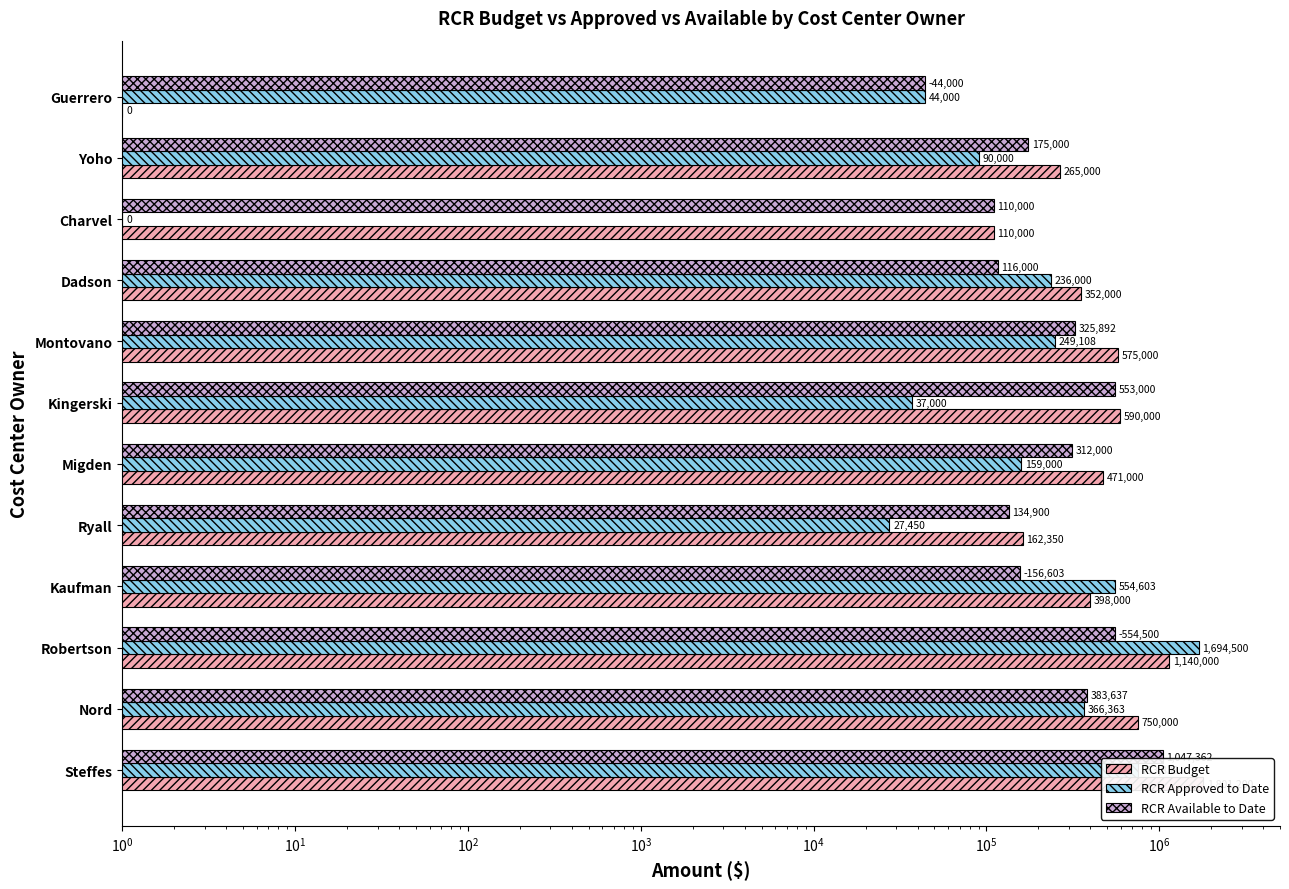

At how many categories does at least one series exceed 1766598?

1